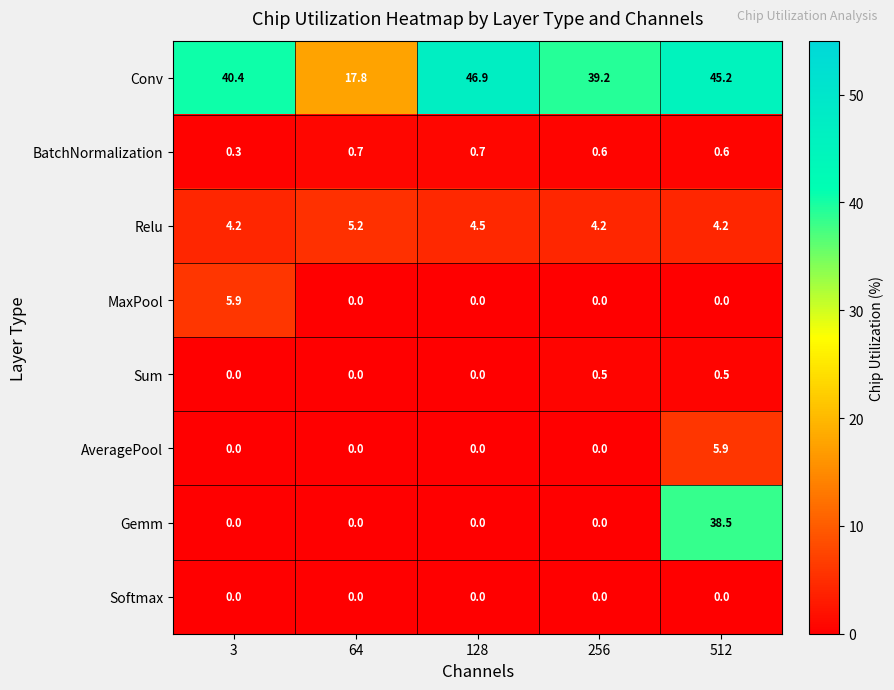

Which series has the widest spread of values?

Gemm